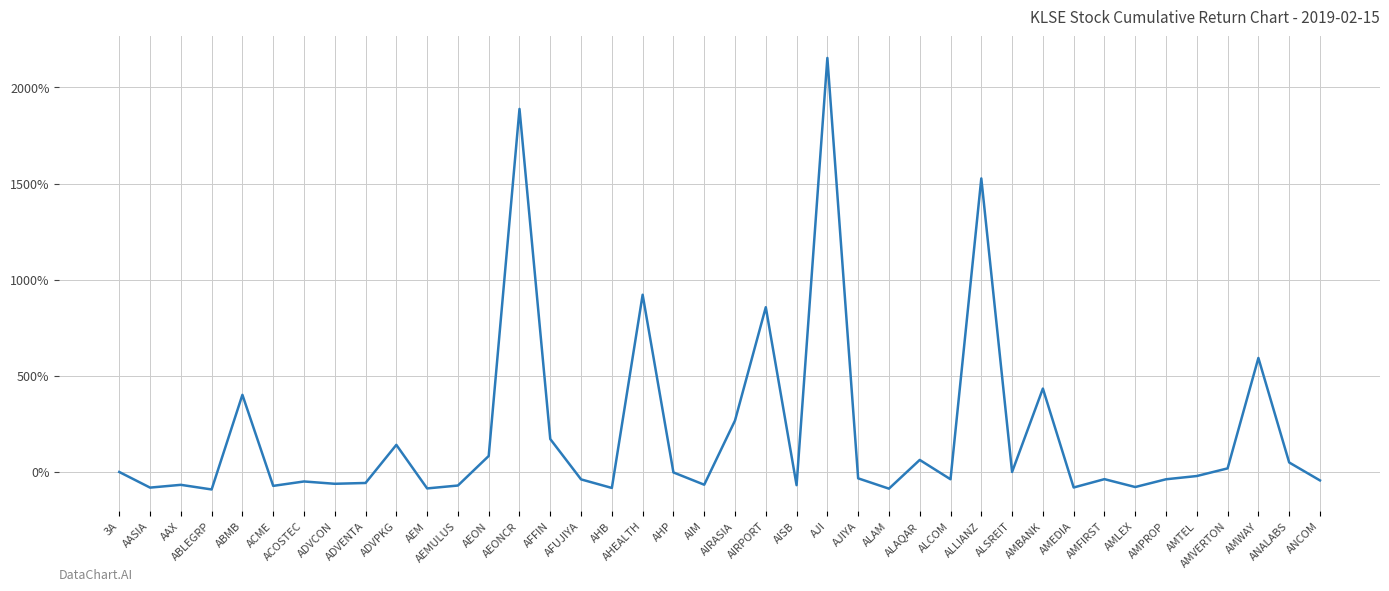

What is the sum of the values at AJIYA and AMEDIA?

-1.1